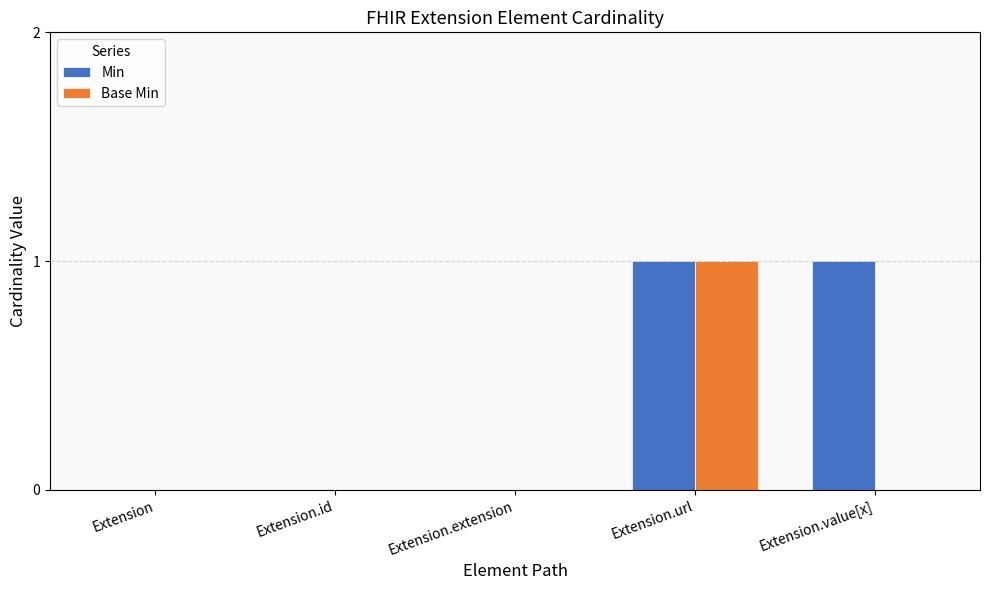

The value of Base Min at Extension.value[x] is 0. True or false?

True